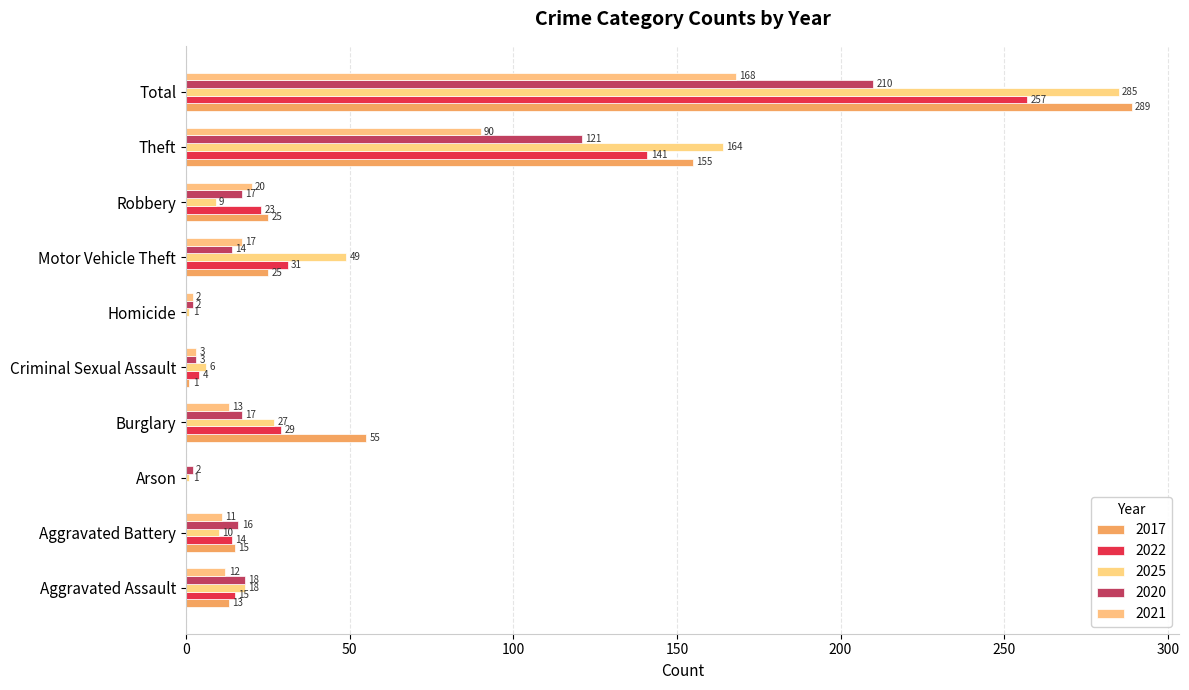

Which series has the largest range (max minus min)?

2017